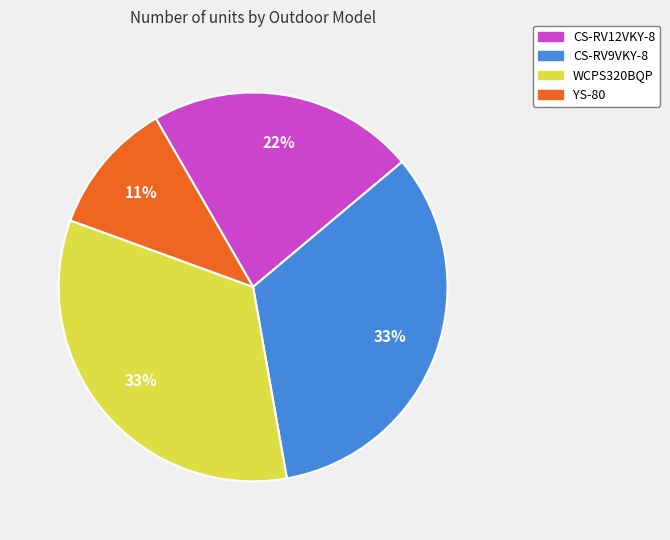

Is the sum of CS-RV9VKY-8 and CS-RV12VKY-8 greater than half?

Yes